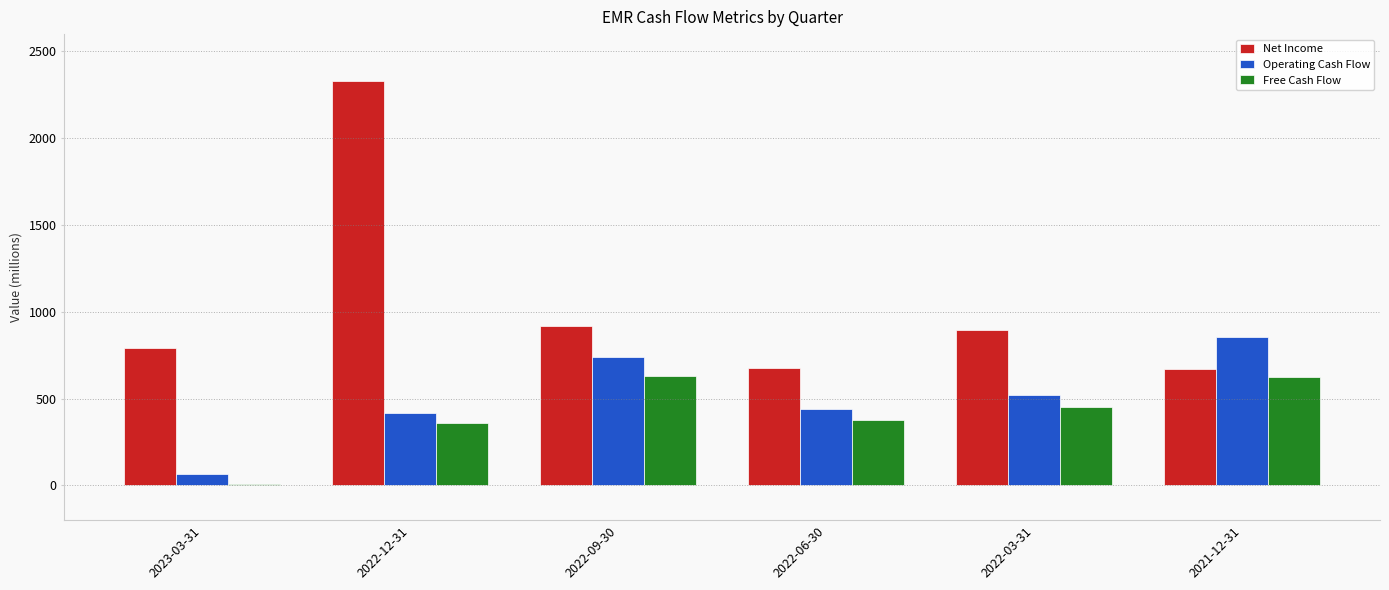

At which category is the sum across all series the highest?

2022-12-31